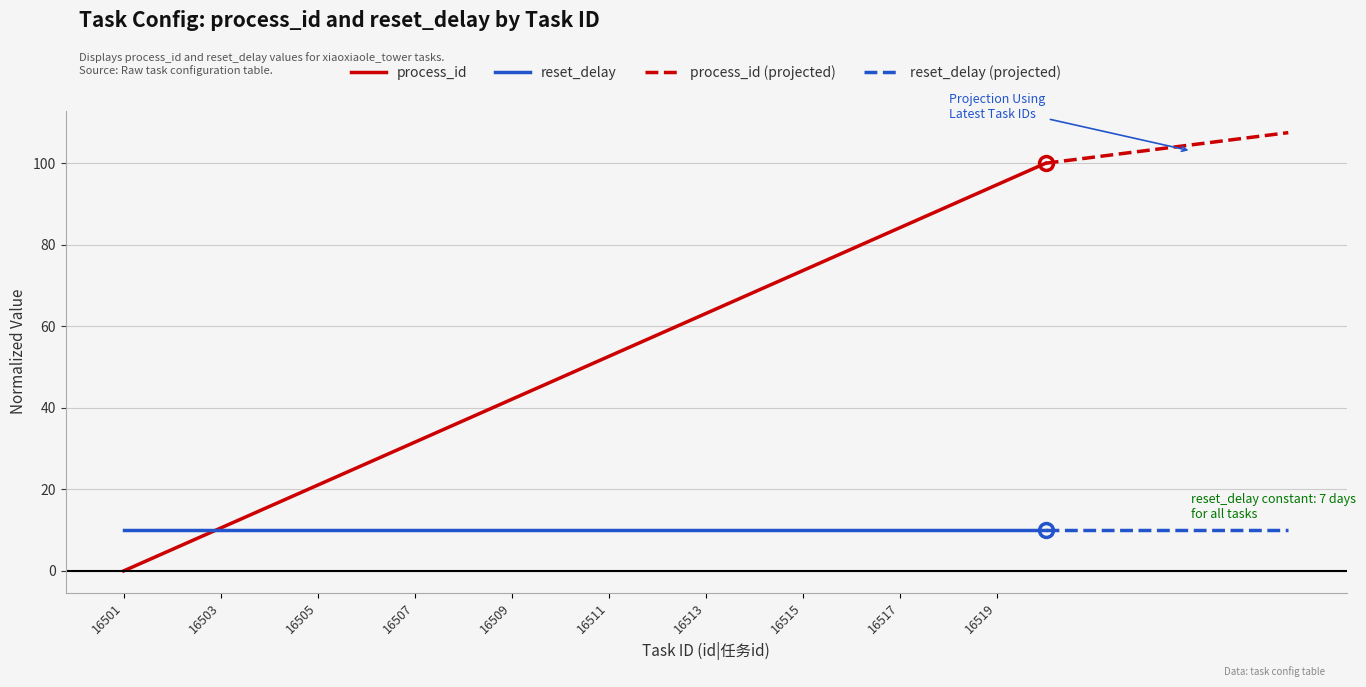

At which category does the chart reach its peak across all series?

16520